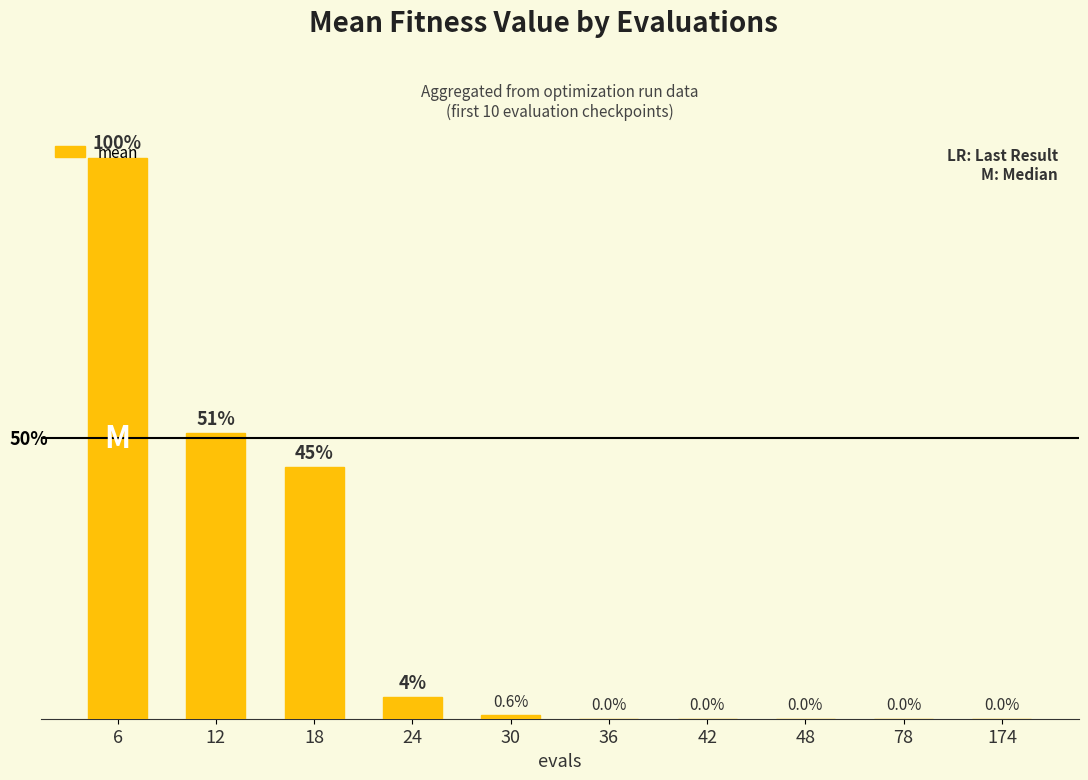

The chart shows a value of 1.7 at 6. True or false?

False